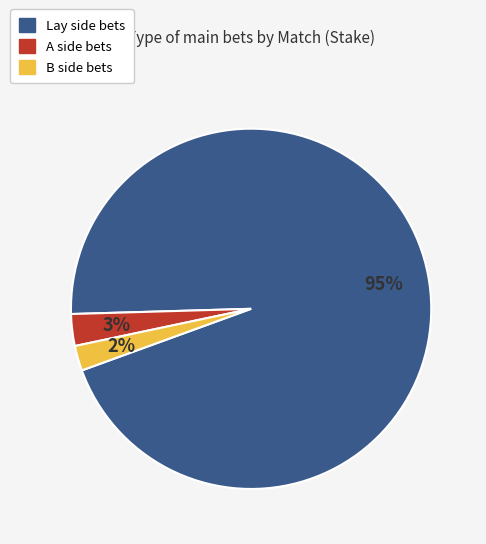

To the nearest percent, what is the difference between the largest and smallest slice percentages?

93%